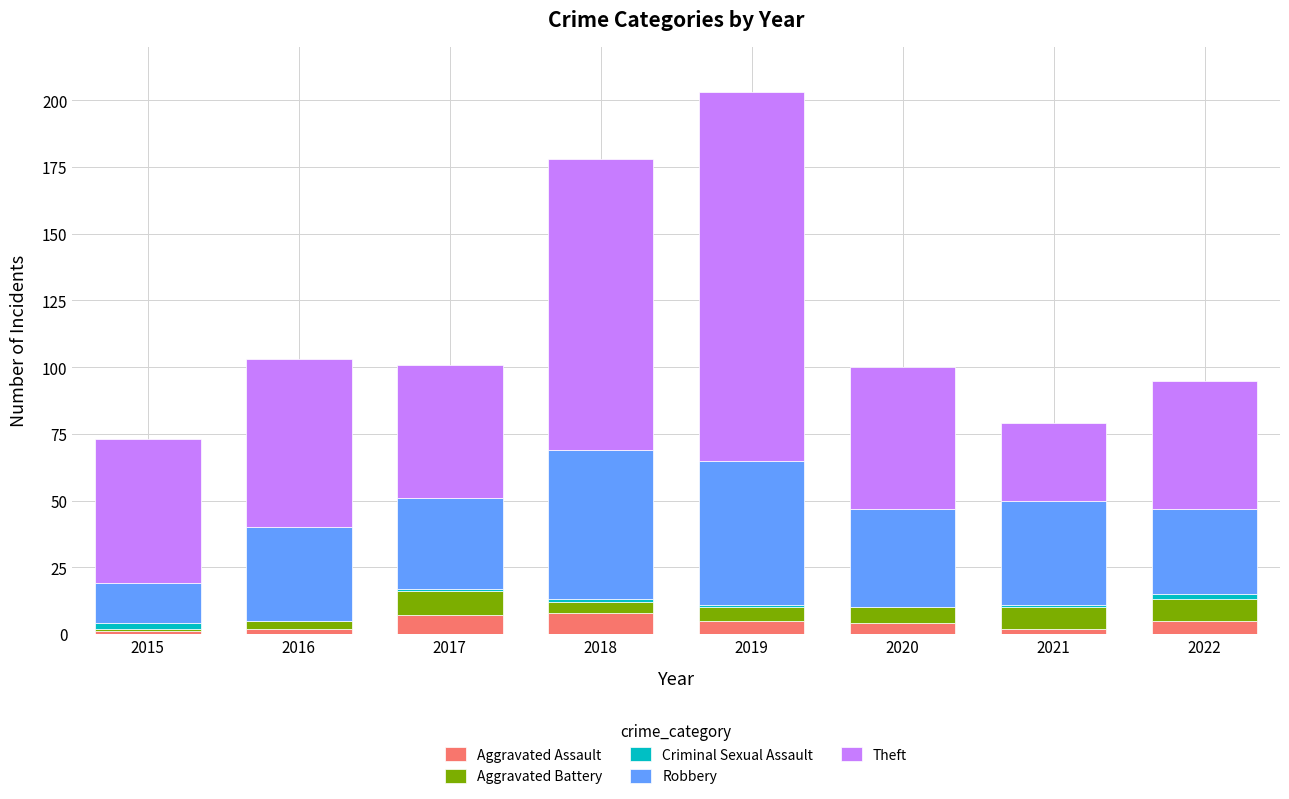

True or false: Aggravated Assault has a value of 5 at 2019.

True